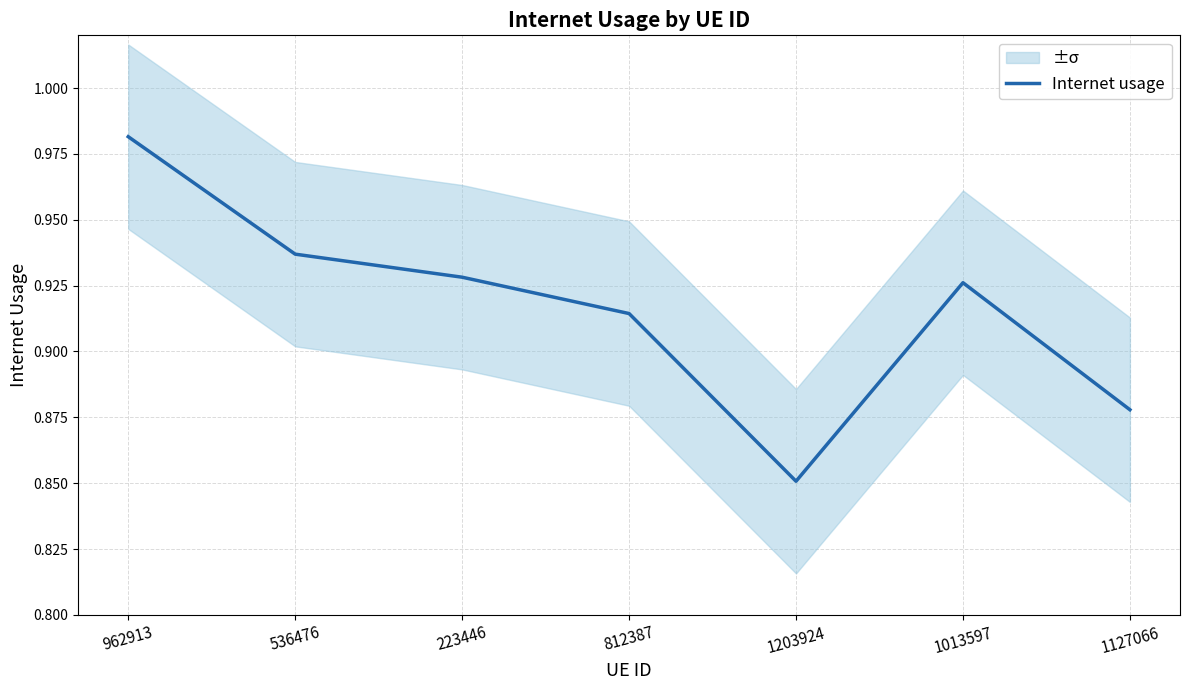

What is the label of the 6th point from the left?

1013597